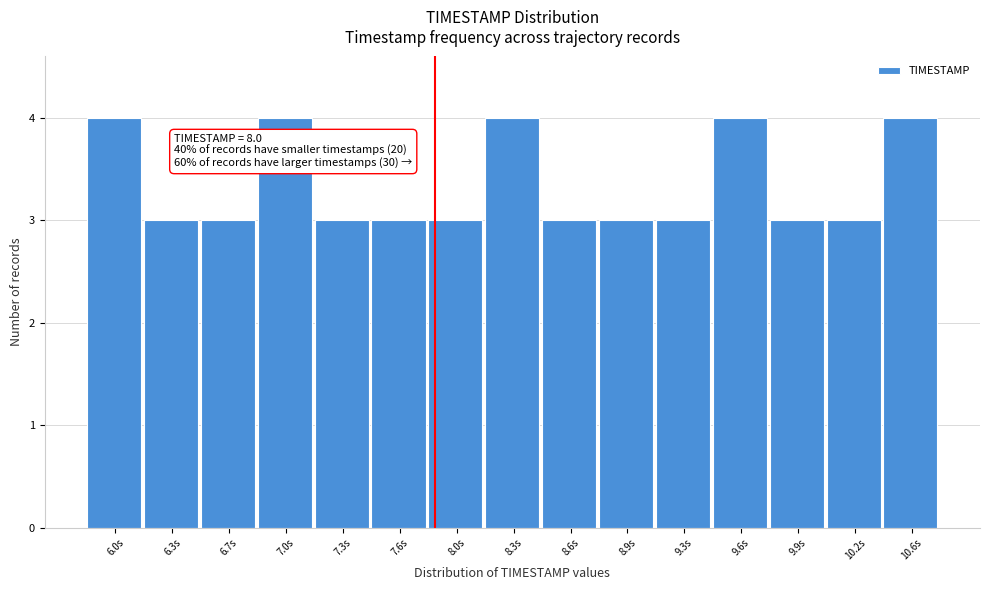

Reading left to right, transcribe all the data shown in this chart.

6.0s=4	6.3s=3	6.7s=3	7.0s=4	7.3s=3	7.6s=3	8.0s=3	8.3s=4	8.6s=3	8.9s=3	9.3s=3	9.6s=4	9.9s=3	10.2s=3	10.6s=4